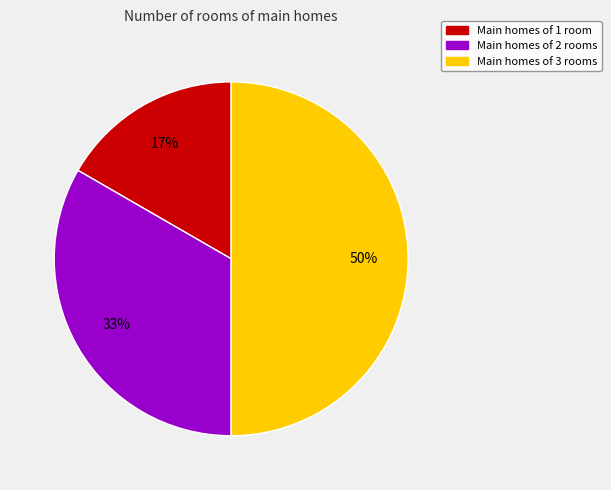

Is the sum of Main homes of 3 rooms and Main homes of 1 room greater than half?

Yes